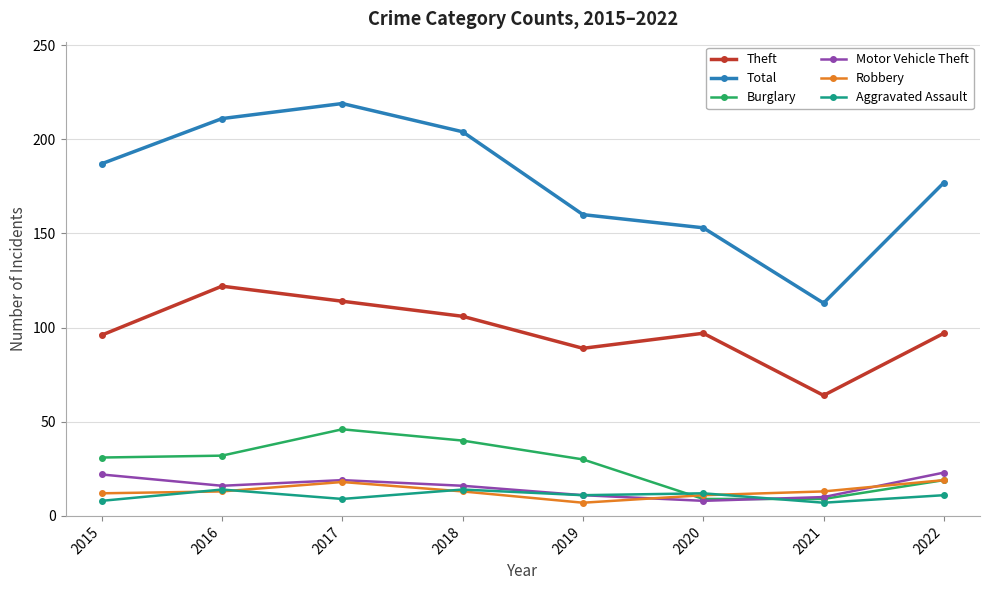

How many series are shown in this chart?

6